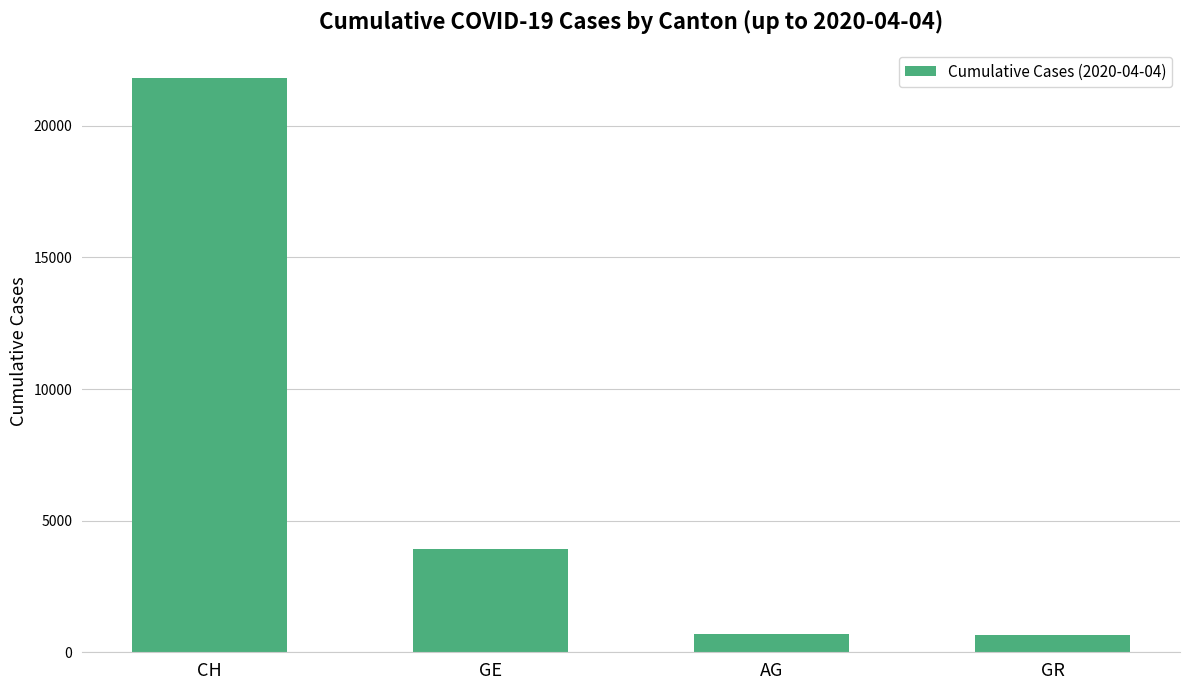

Where does the data first go above 3928?

CH